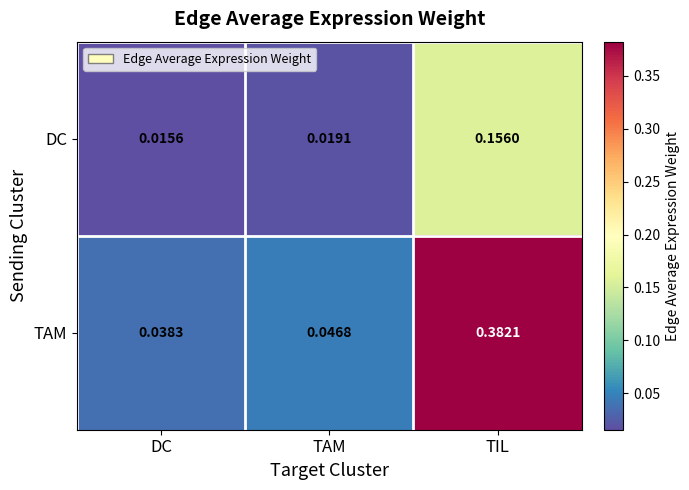

Which category has the highest value in the DC series?

TIL